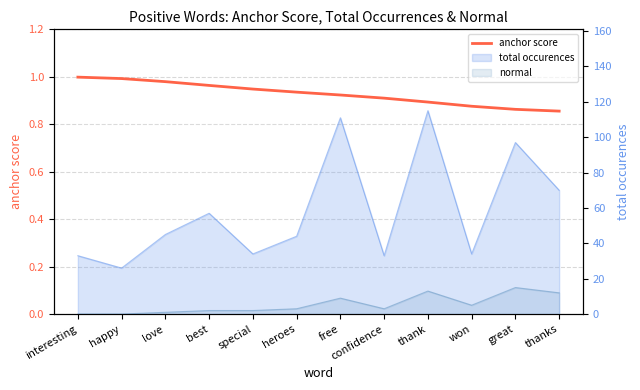

Rank the categories by value from lowest to highest.

thanks, great, won, thank, confidence, free, heroes, special, best, love, happy, interesting